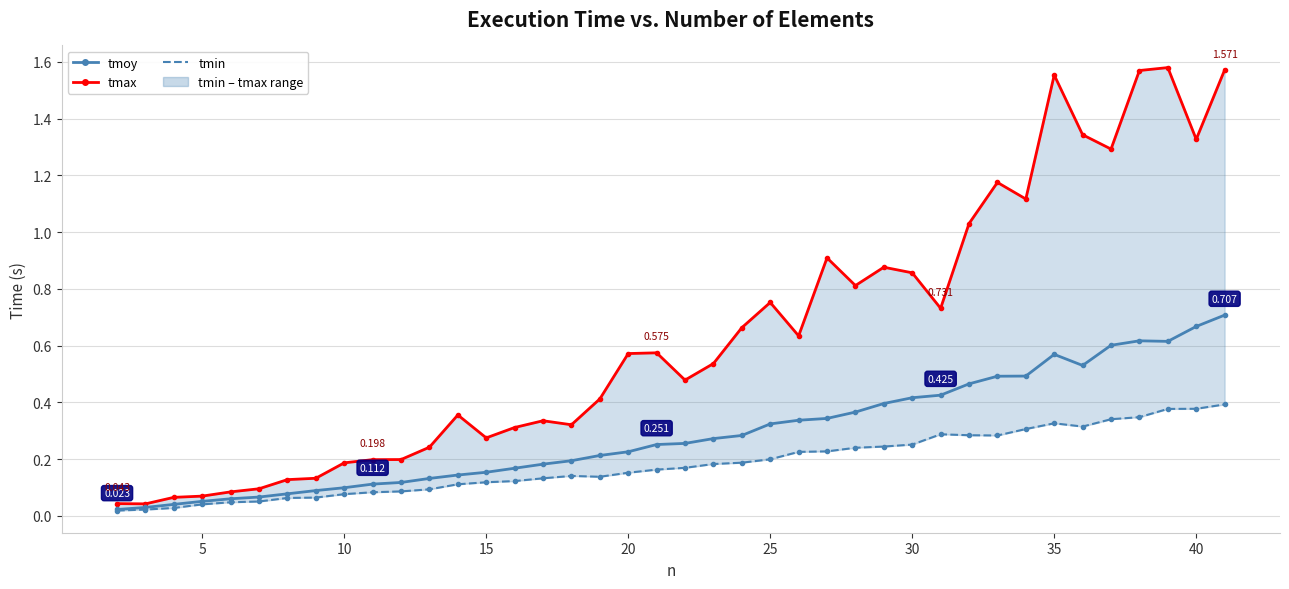

Which series has the largest range (max minus min)?

tmax